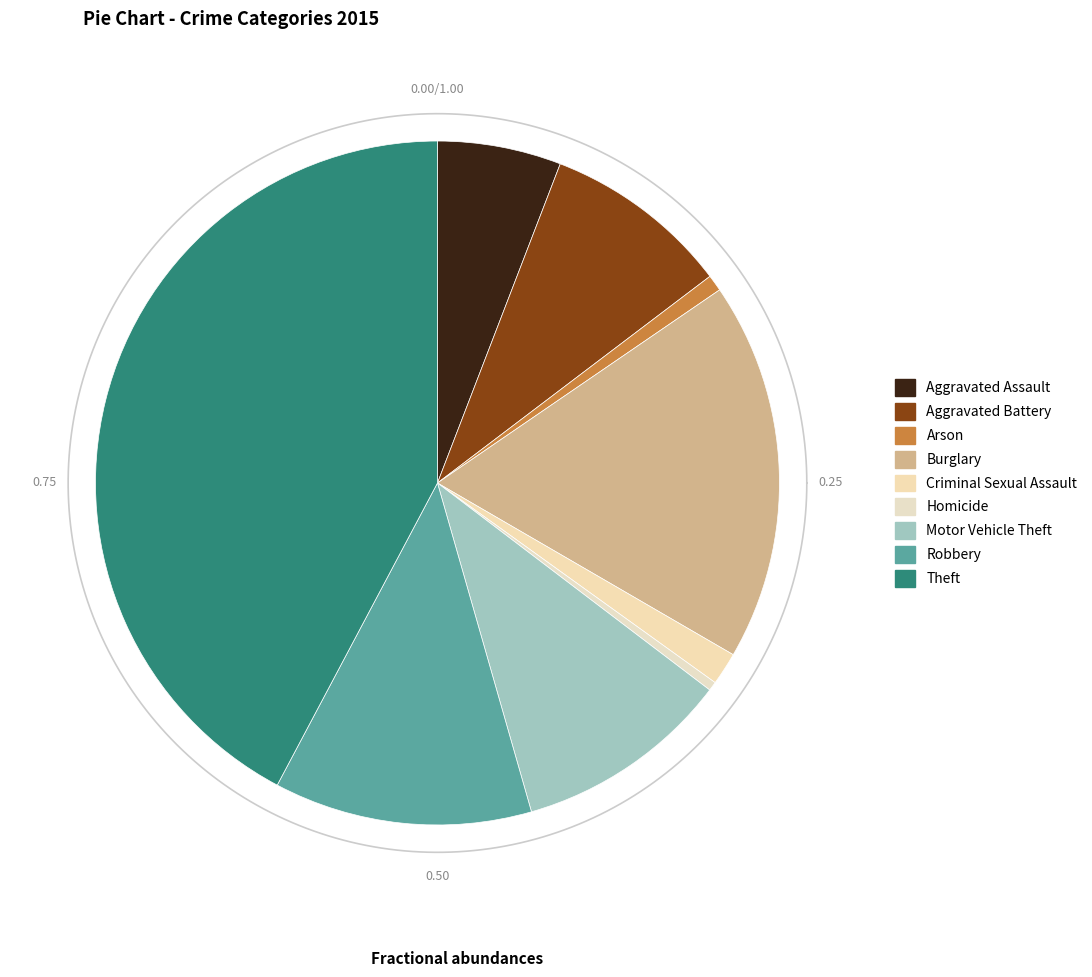

To the nearest percent, what is the difference between the largest and smallest slice percentages?

42%